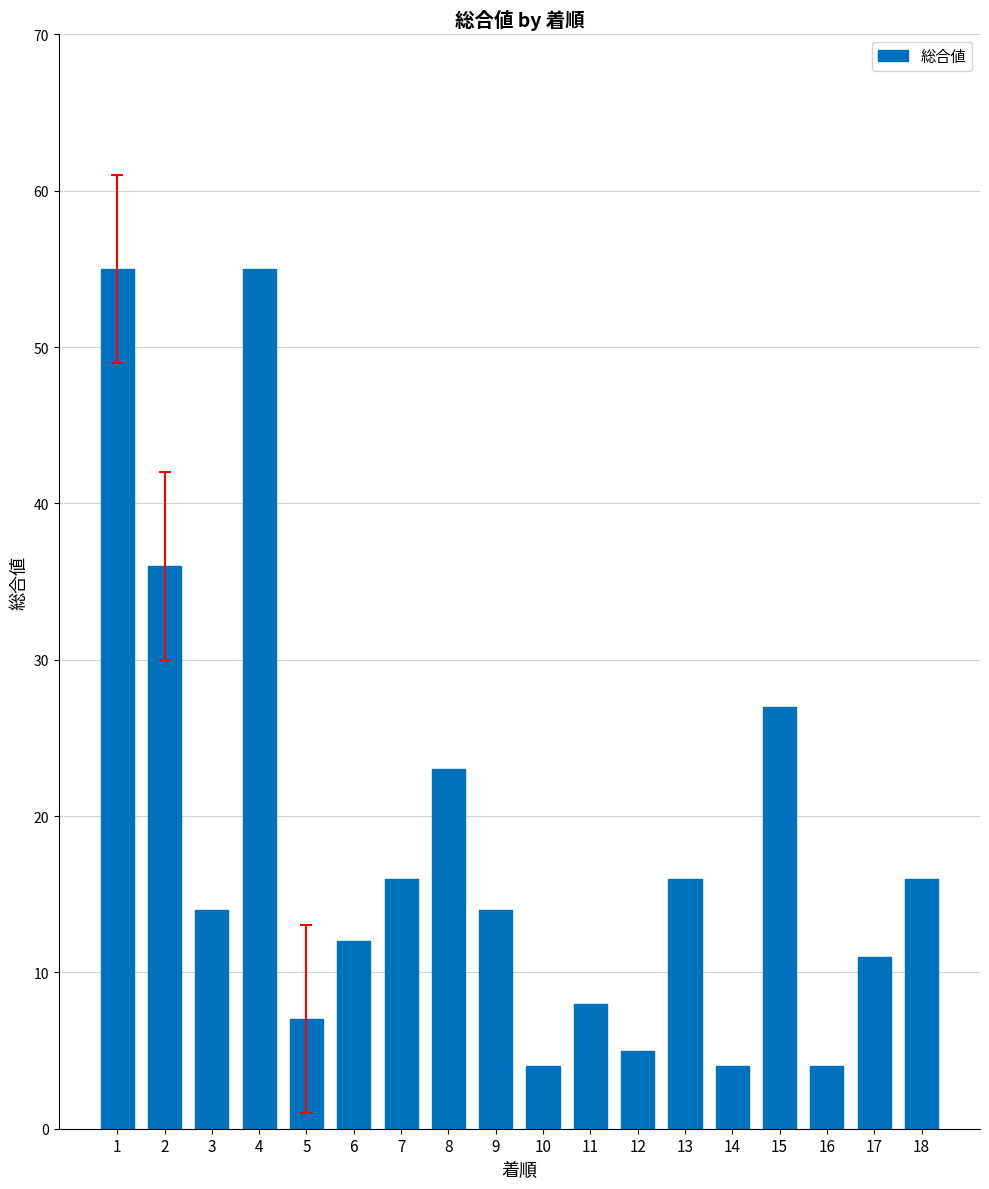

What is the greatest value displayed?

55